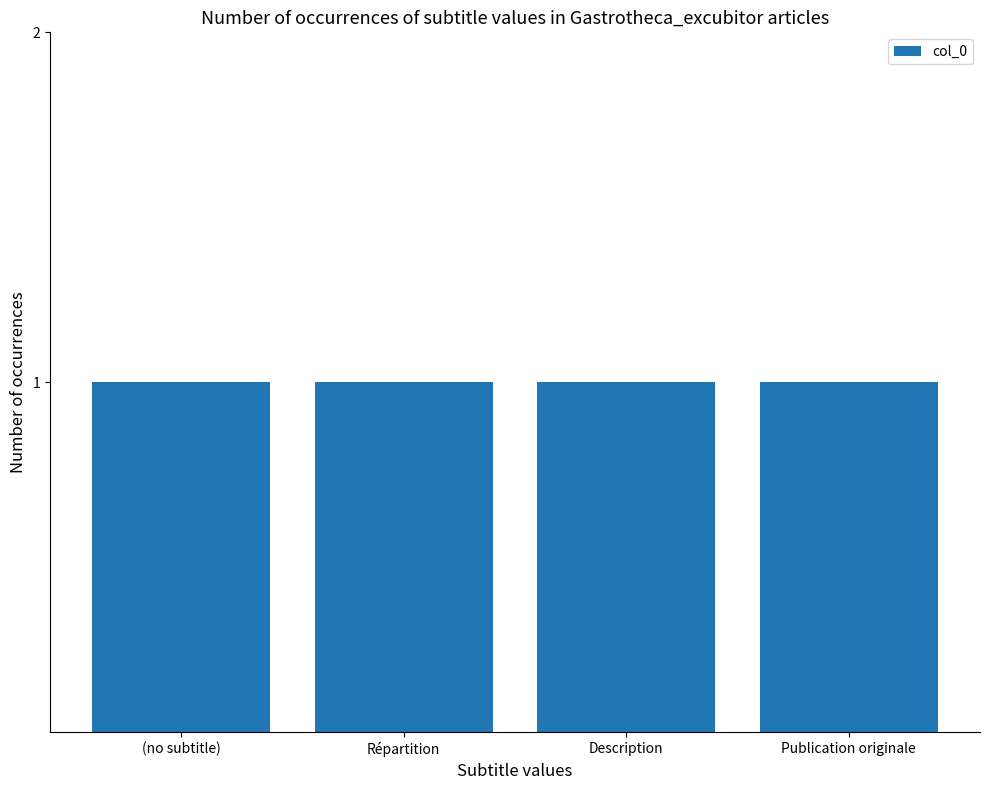

Which label corresponds to the largest value in the chart?

Publication originale